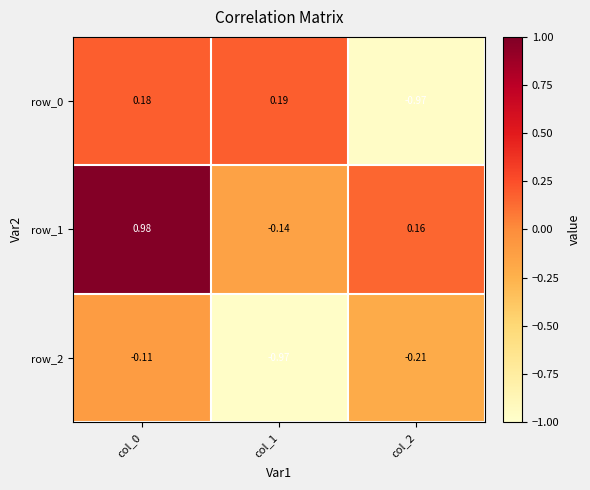

Is the value of row_2 at col_0 greater than the value of row_1 at col_0?

No